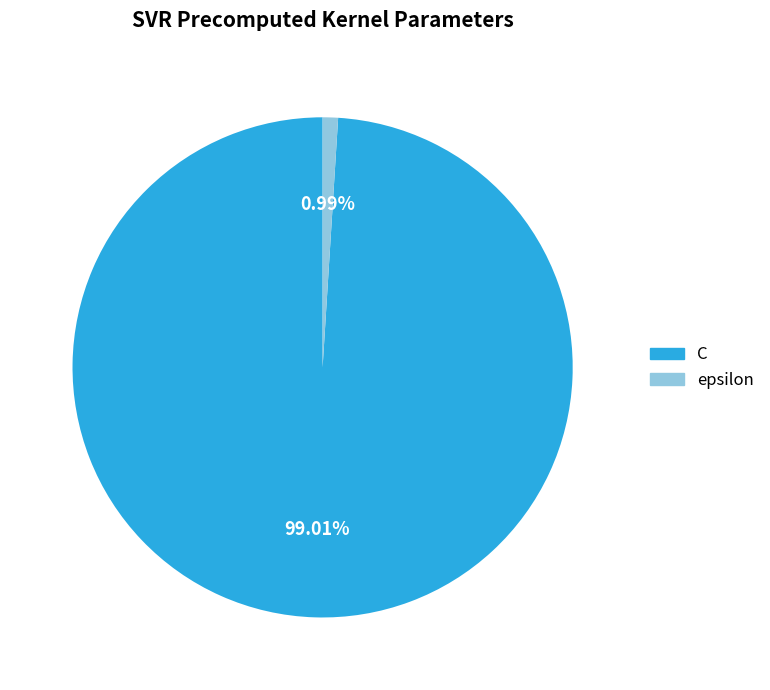

Which category accounts for the majority?

C